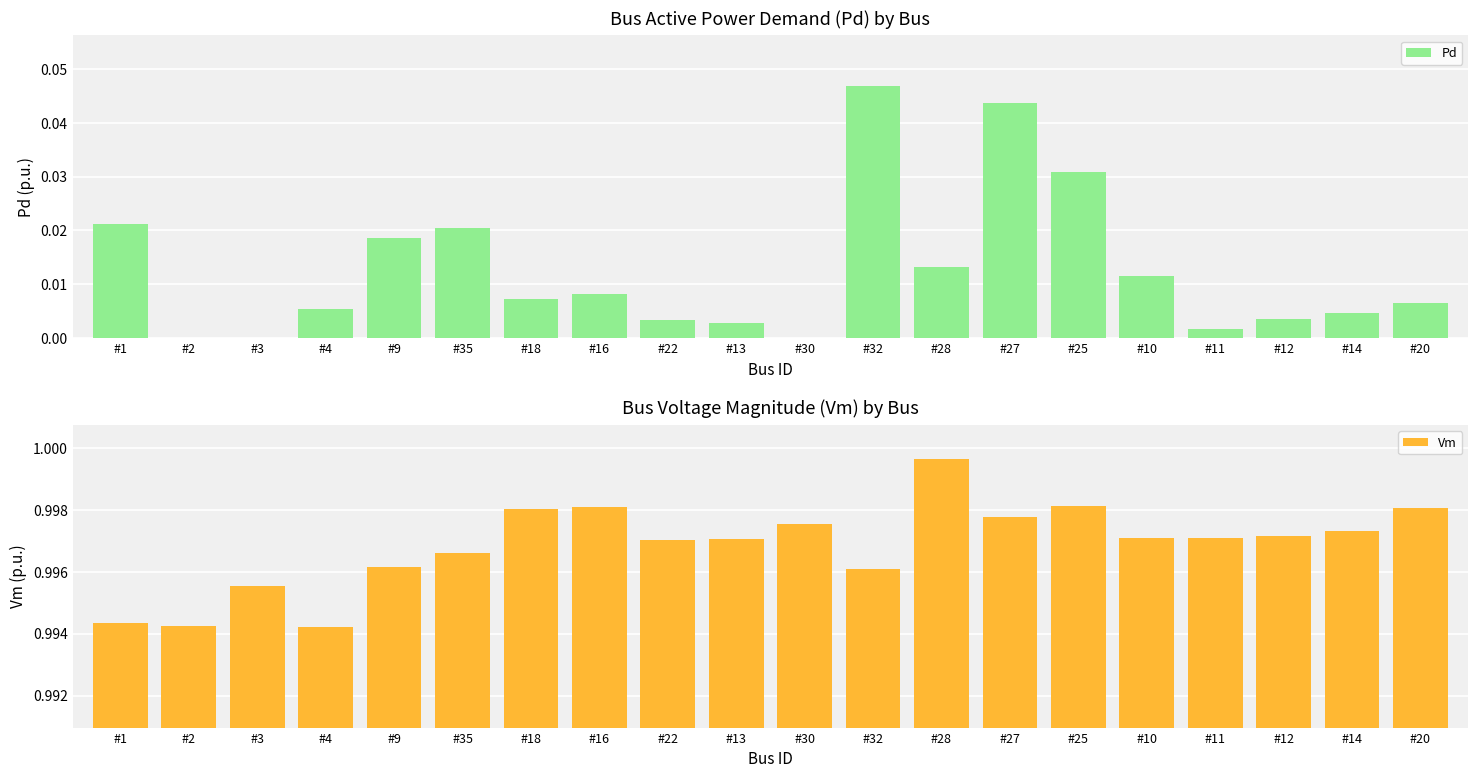

At #28, list the series in order from smallest to largest.

Pd, Vm